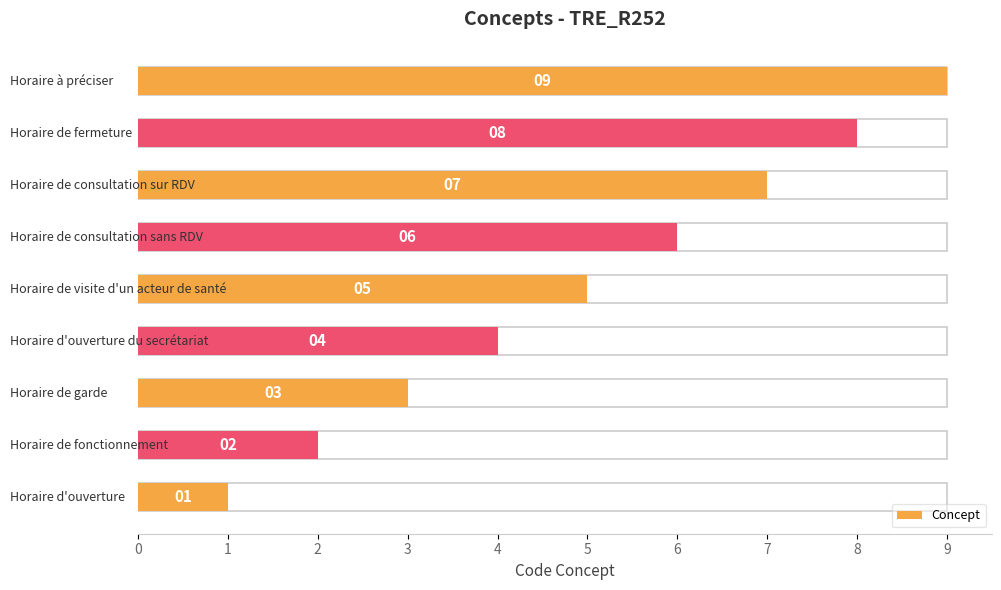

What is the greatest value displayed?

9